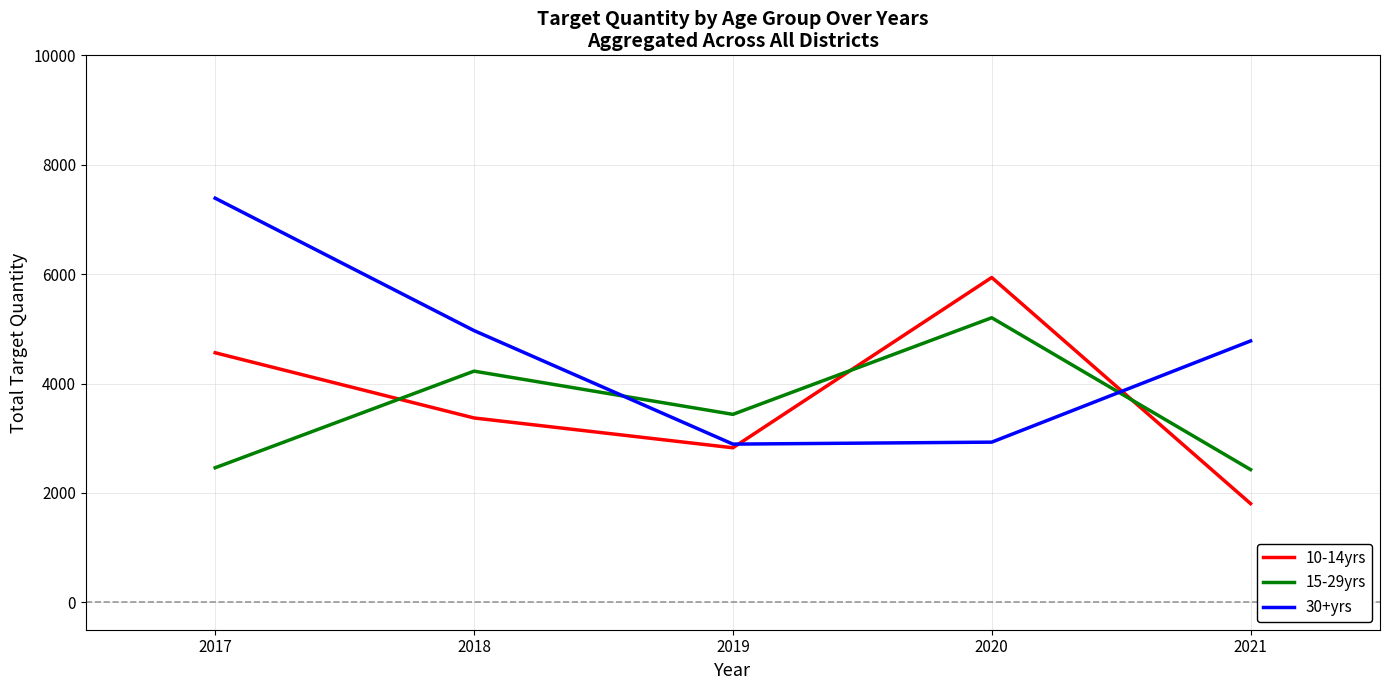

Which series changed the most between 2019 and 2020?

10-14yrs